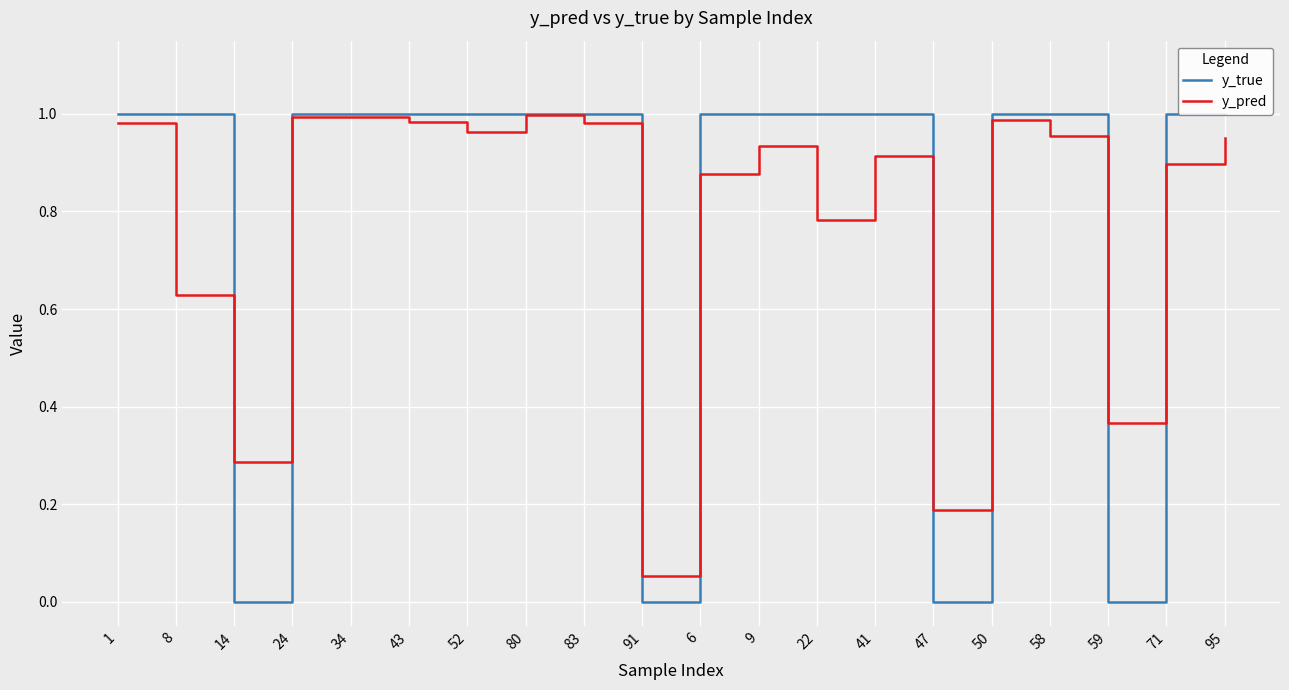

List the series in order of their peak value, highest first.

y_true, y_pred